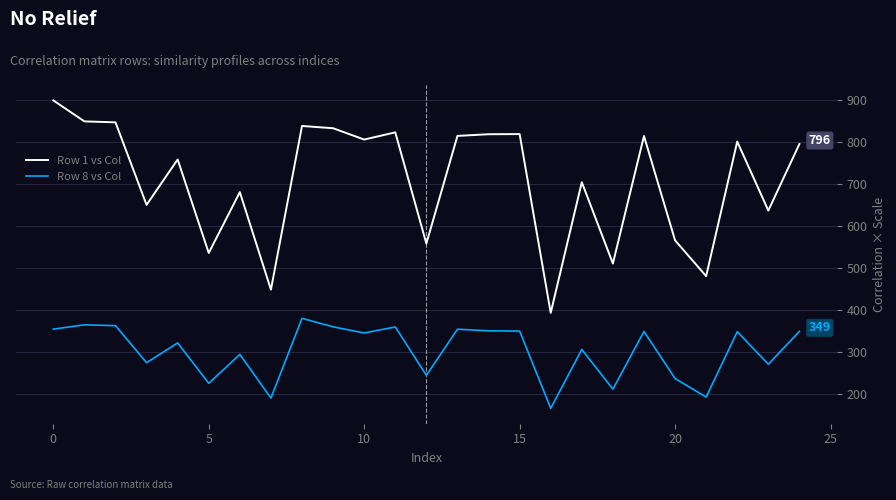

True or false: Row 8 vs Col and Row 1 vs Col intersect in this chart.

False